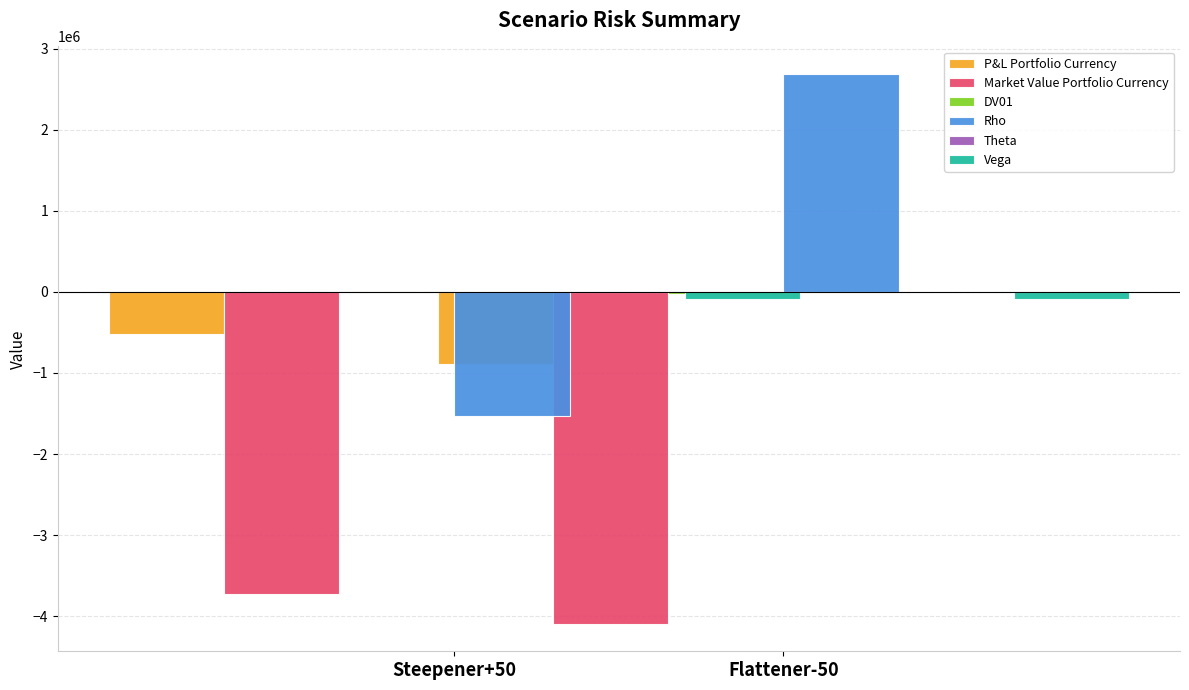

Which series has the largest total across all categories?

Rho